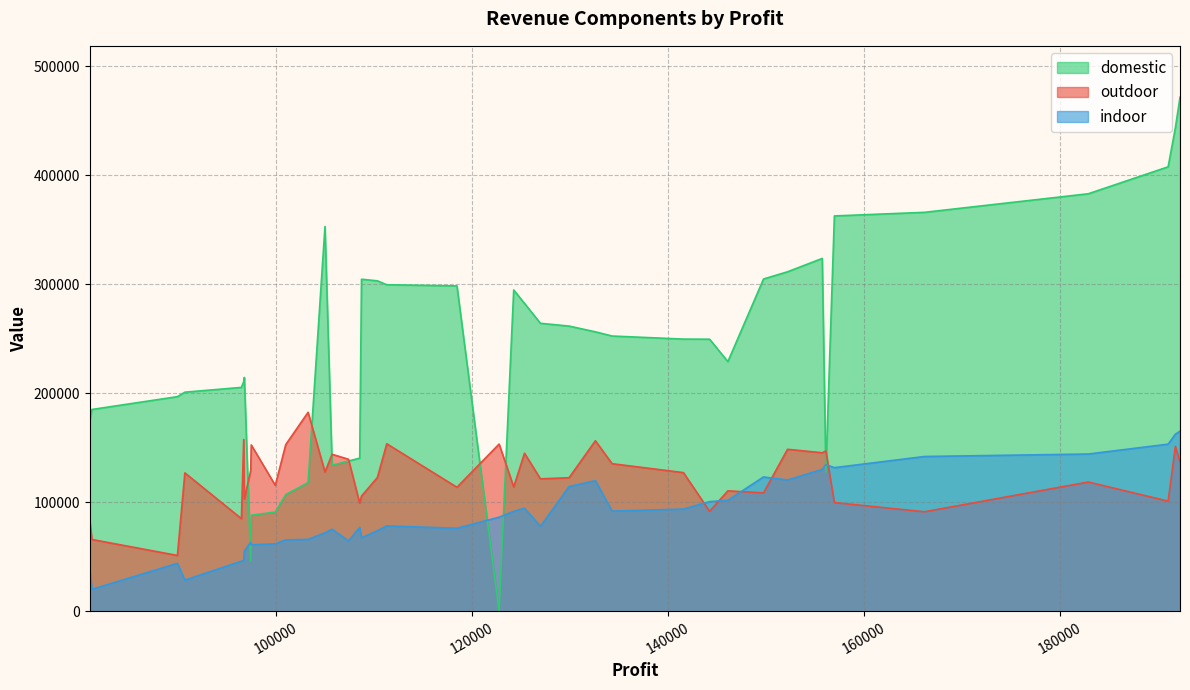

What is the label of the 24th point from the right?

126992.93